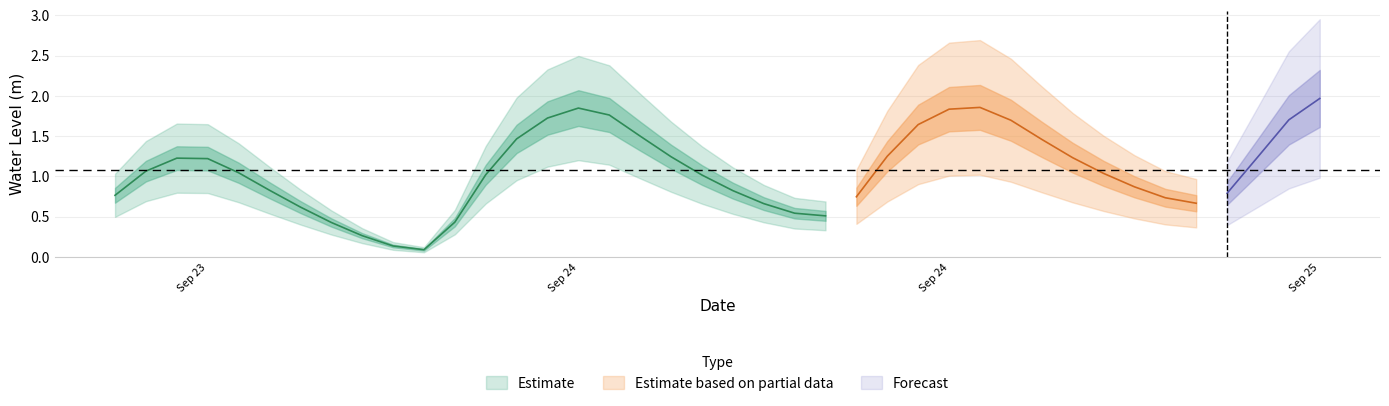

True or false: the data shows 1.0 at 2024-09-23 16:00:00.

True